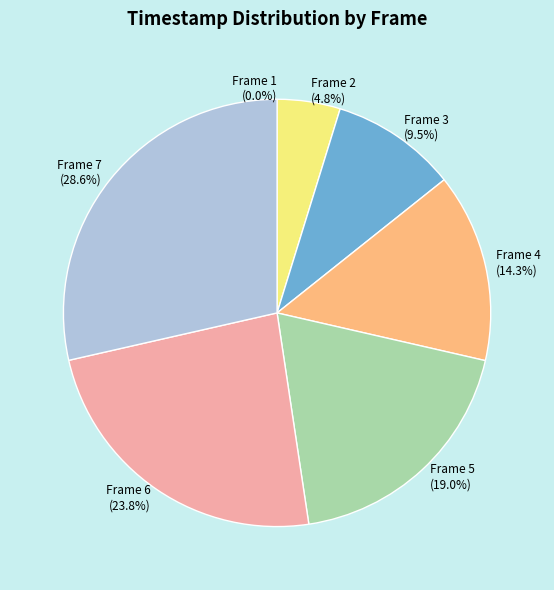

To the nearest percent, what is the combined percentage of Frame 3 and Frame 6?

33%